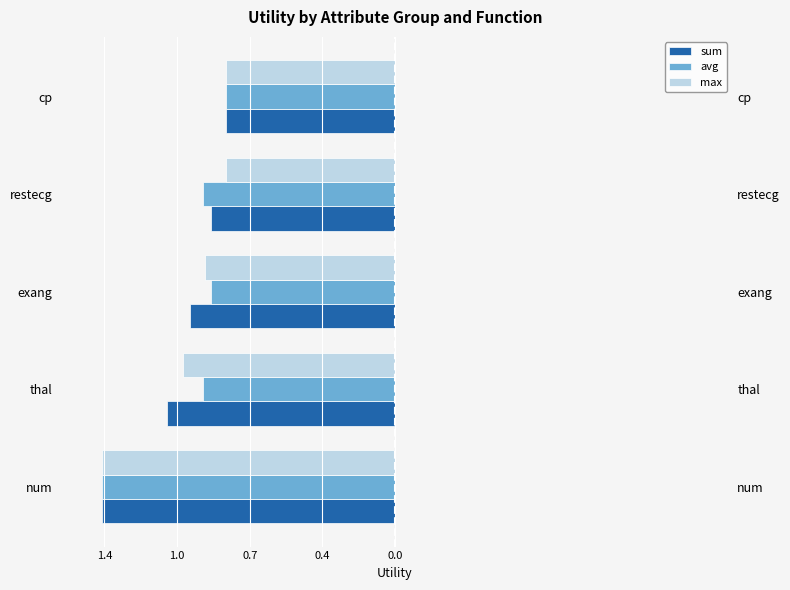

What is the label of the 5th bar from the right?

num